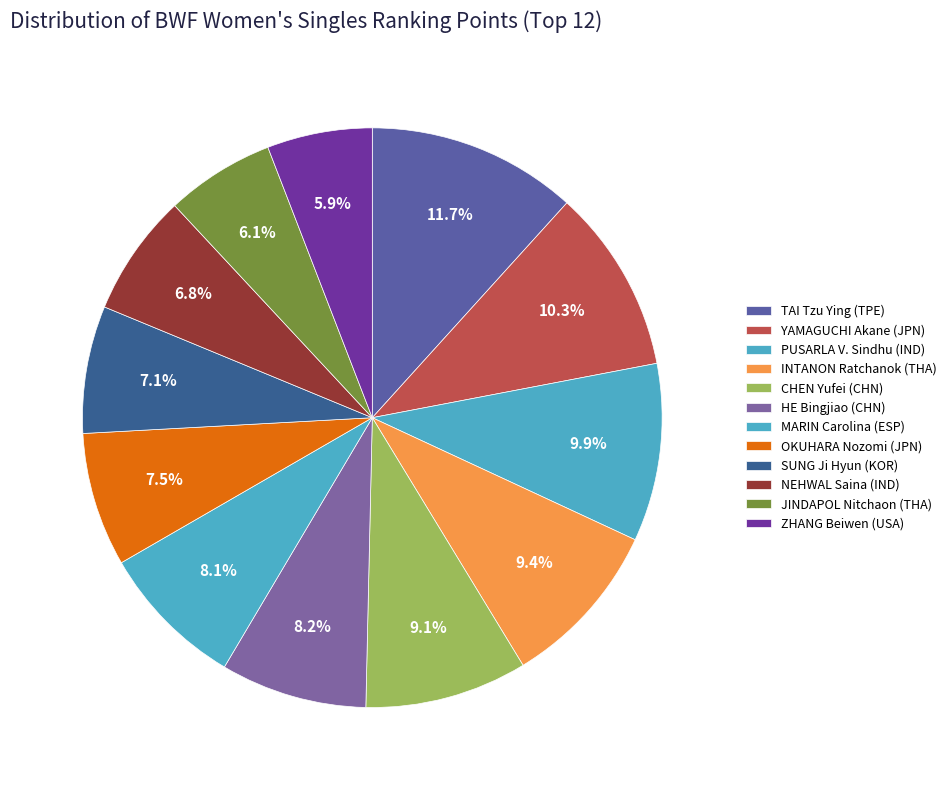

The PUSARLA V. Sindhu (IND) slice represents 10% of the pie. True or false?

True